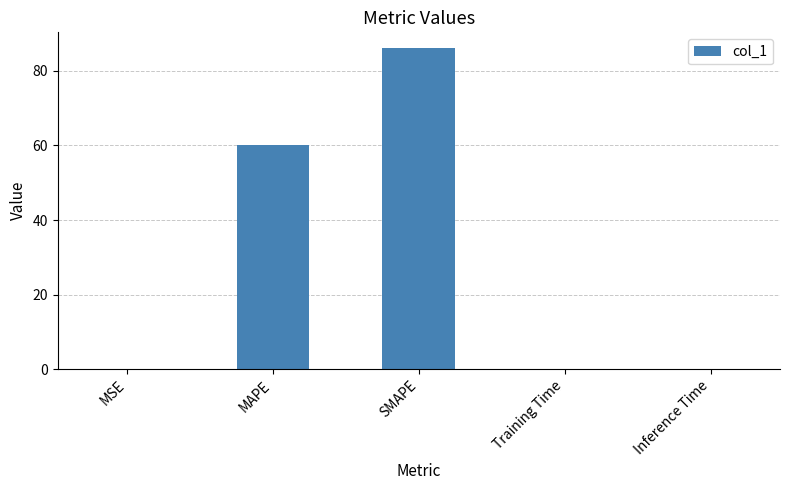

What is the sum of all values?

146.3